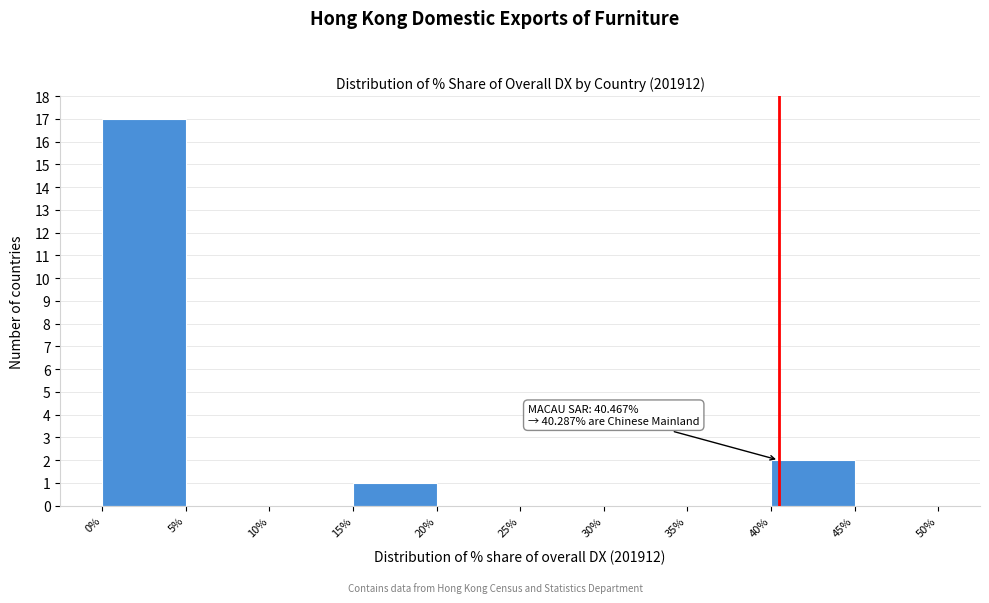

Which range on the x-axis has the tallest bar?

0% to 5%